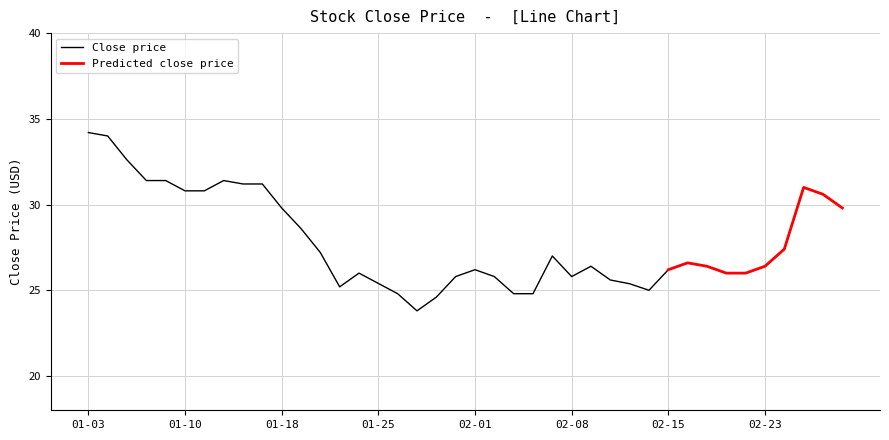

The value of Close price at 01-10 is 30.8. True or false?

True